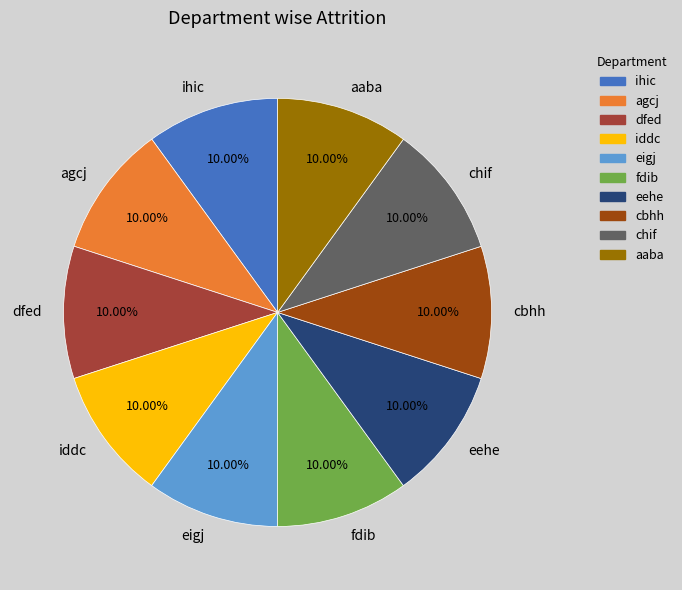

How many slices are in this pie chart?

10